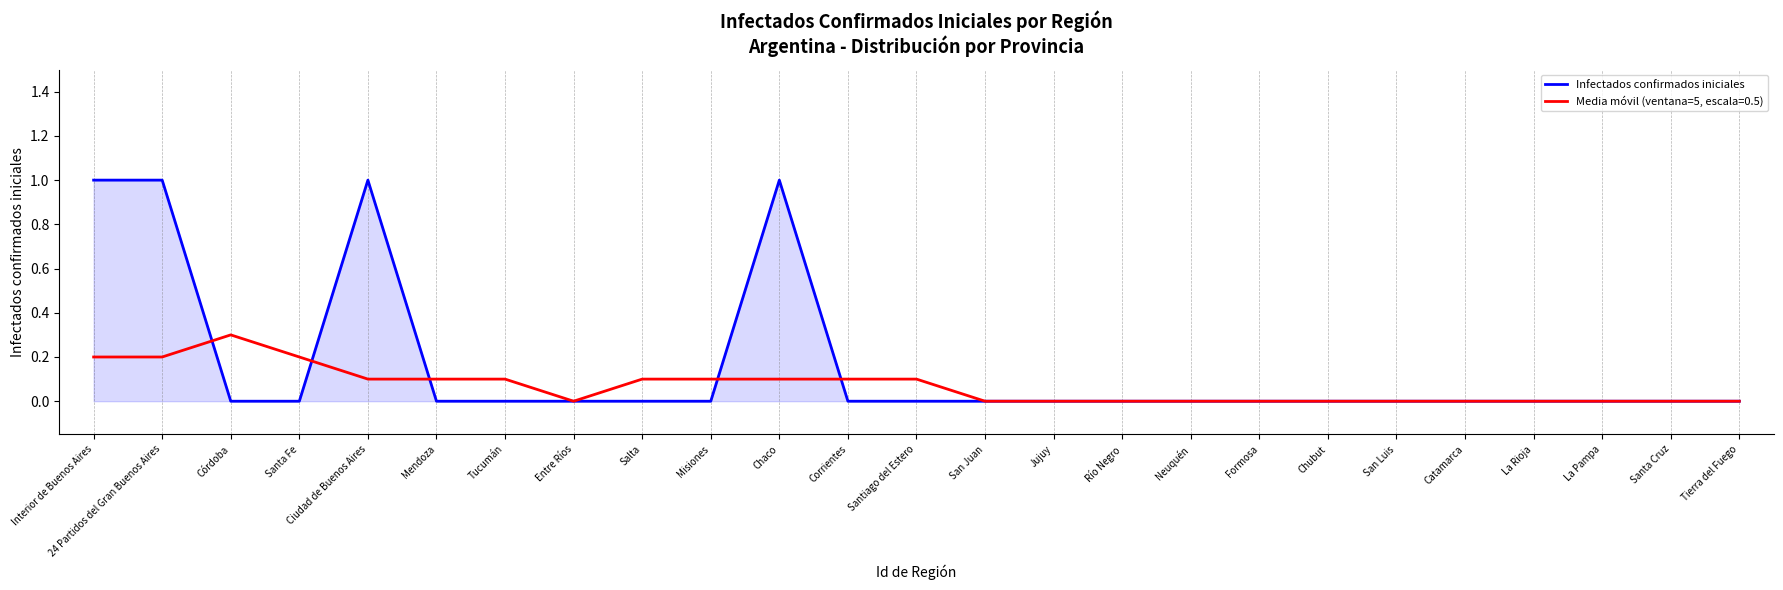

The Infectados confirmados iniciales series shows 0.0 at Córdoba. True or false?

True